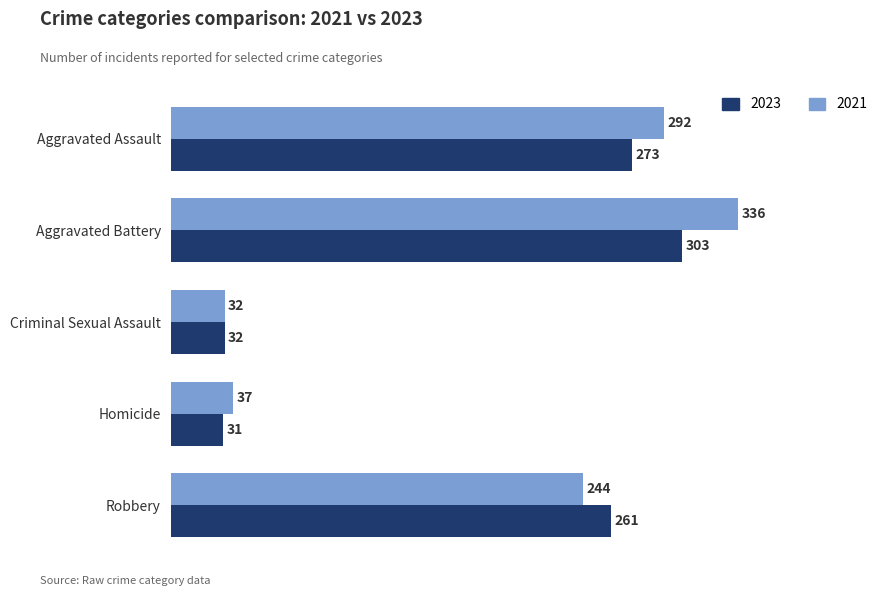

Where is 2021 nearest to the value 184?

Robbery